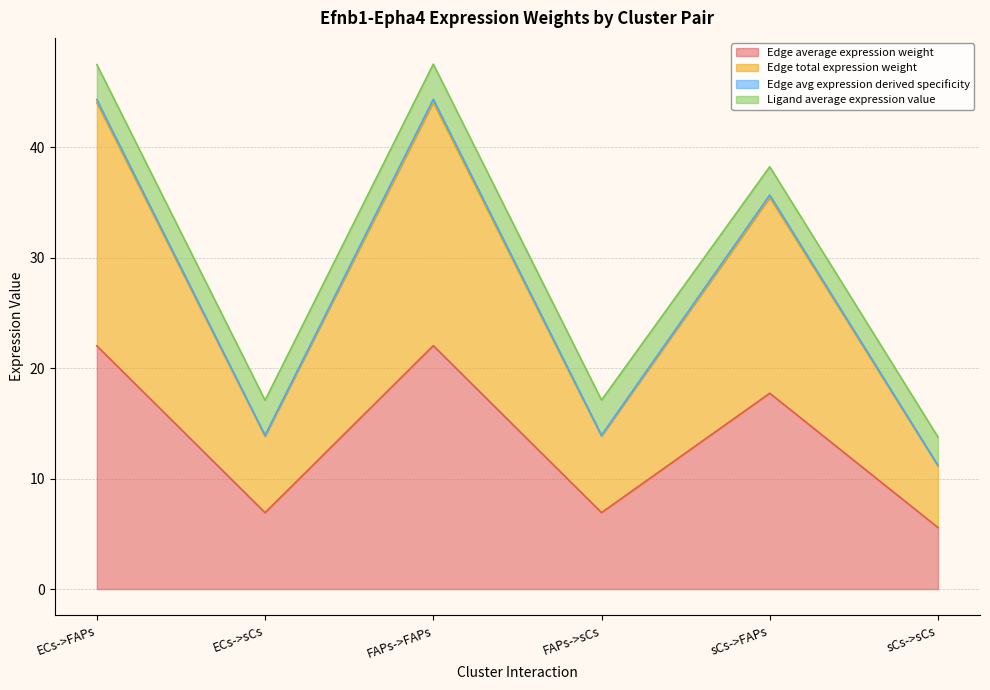

True or false: Edge average expression weight and Edge avg expression derived specificity intersect in this chart.

False